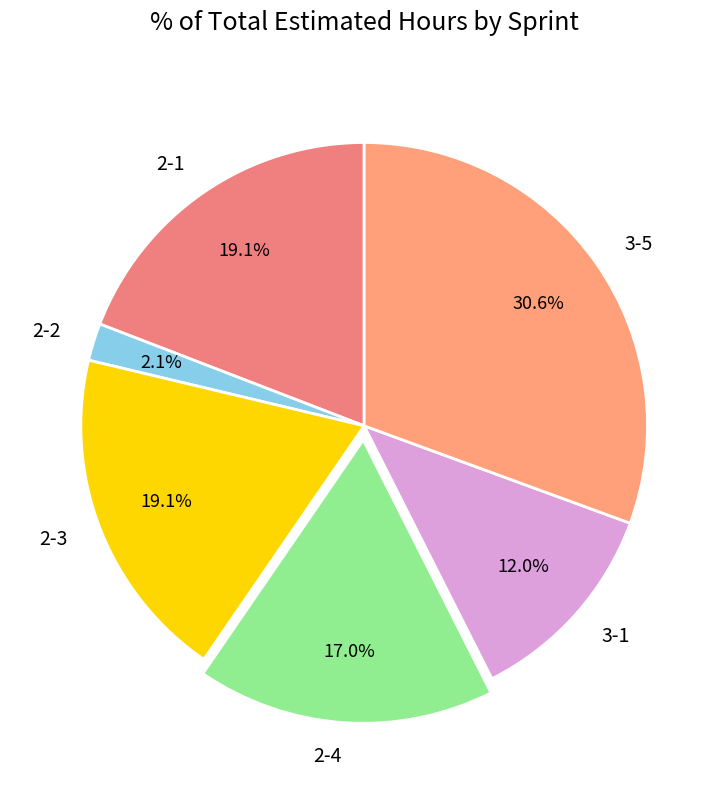

Is it true that 3-1 is 25% of the pie?

False